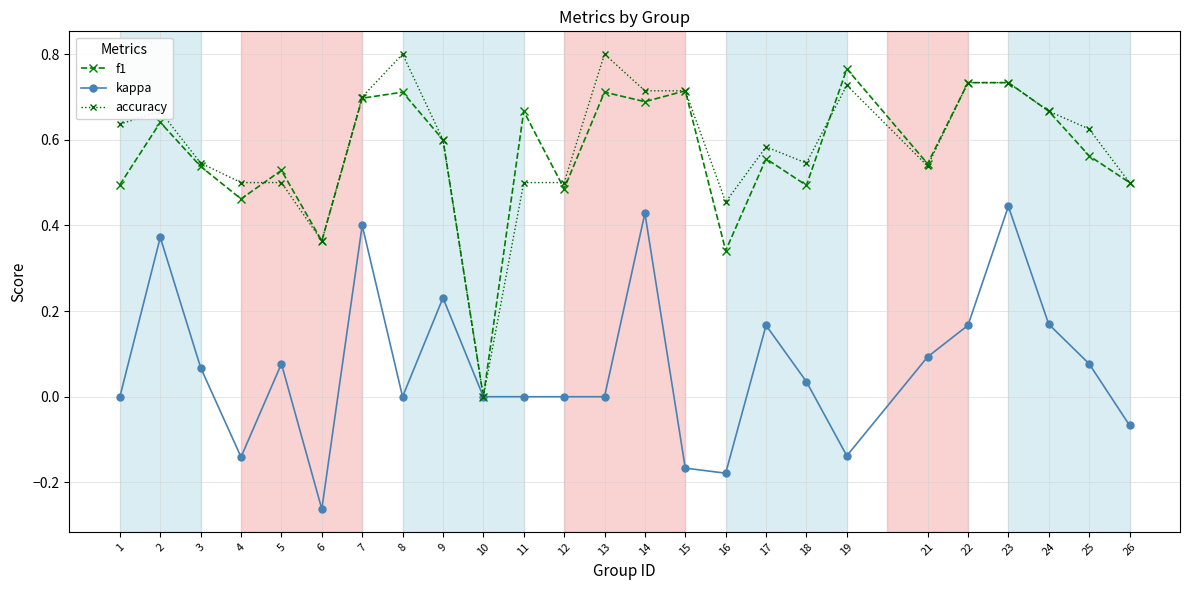

Which series changed the most between 4 and 7?

kappa